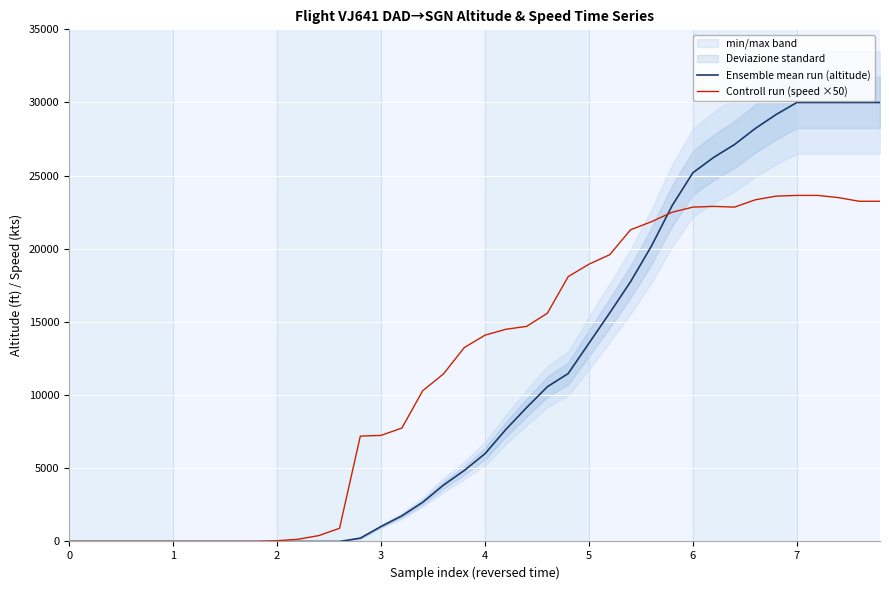

At 23, list the series in order from largest to smallest.

Controll run (speed ×50), Ensemble mean run (altitude)